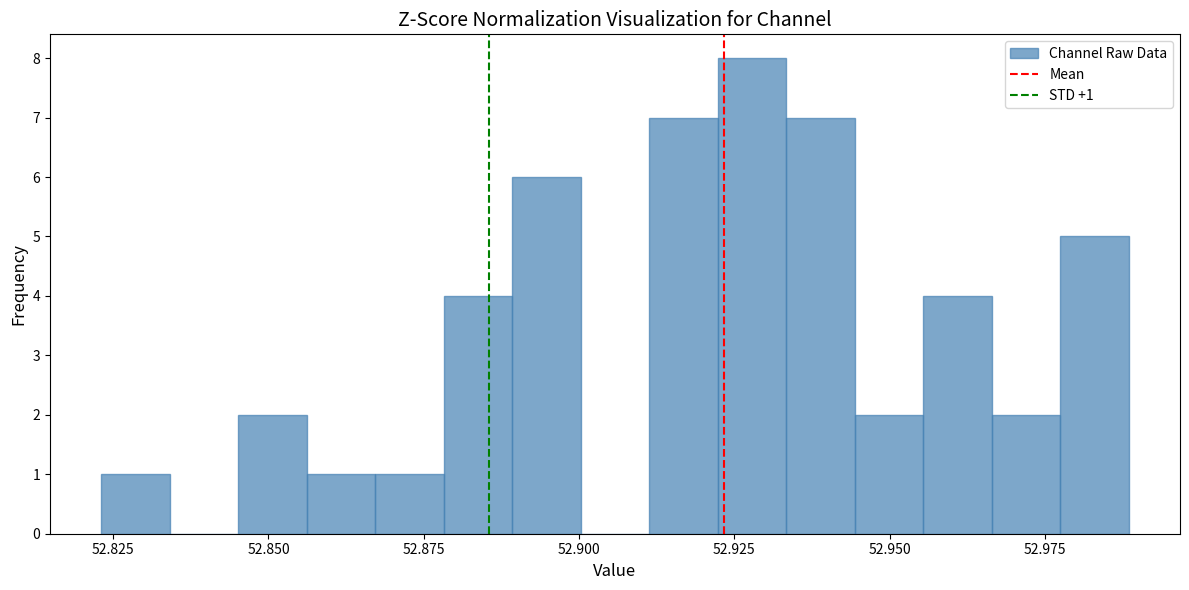

Around what value on the x-axis is the tallest bar? Give the approximate position of its centre, as read against the axis.

52.930